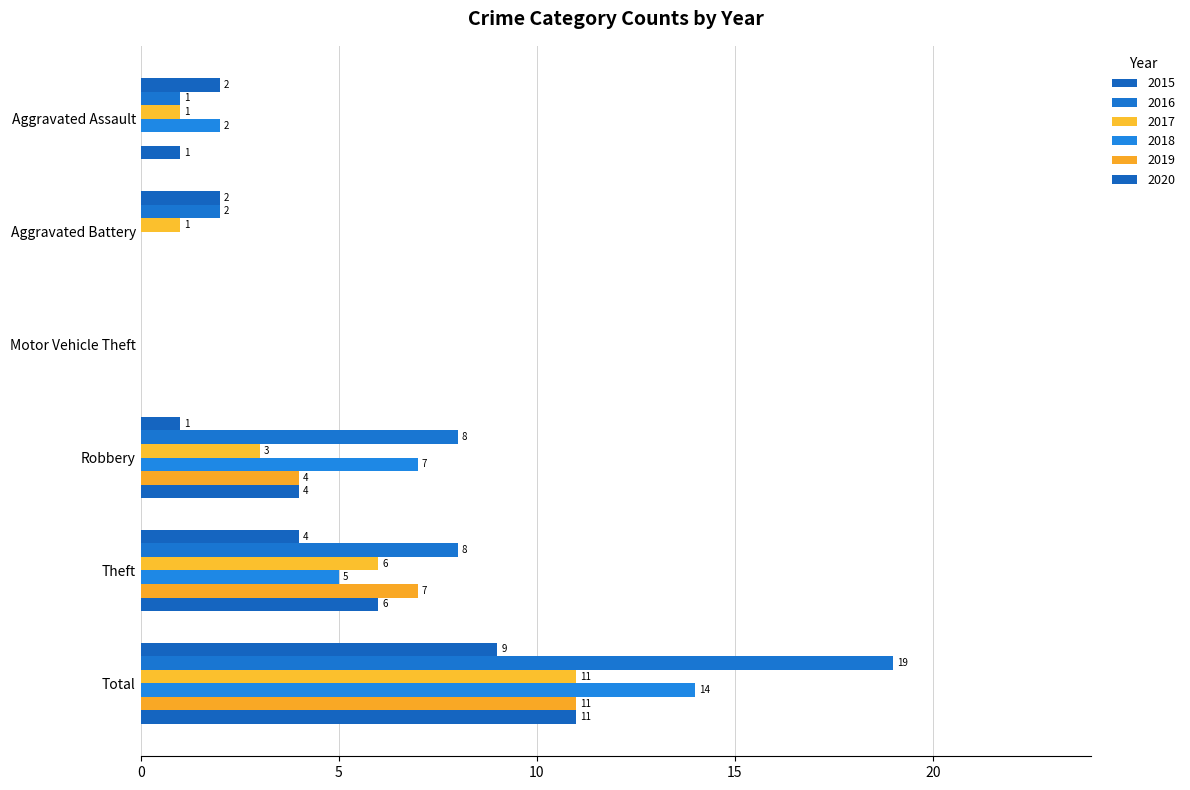

Does the chart contain stacked bars?

No